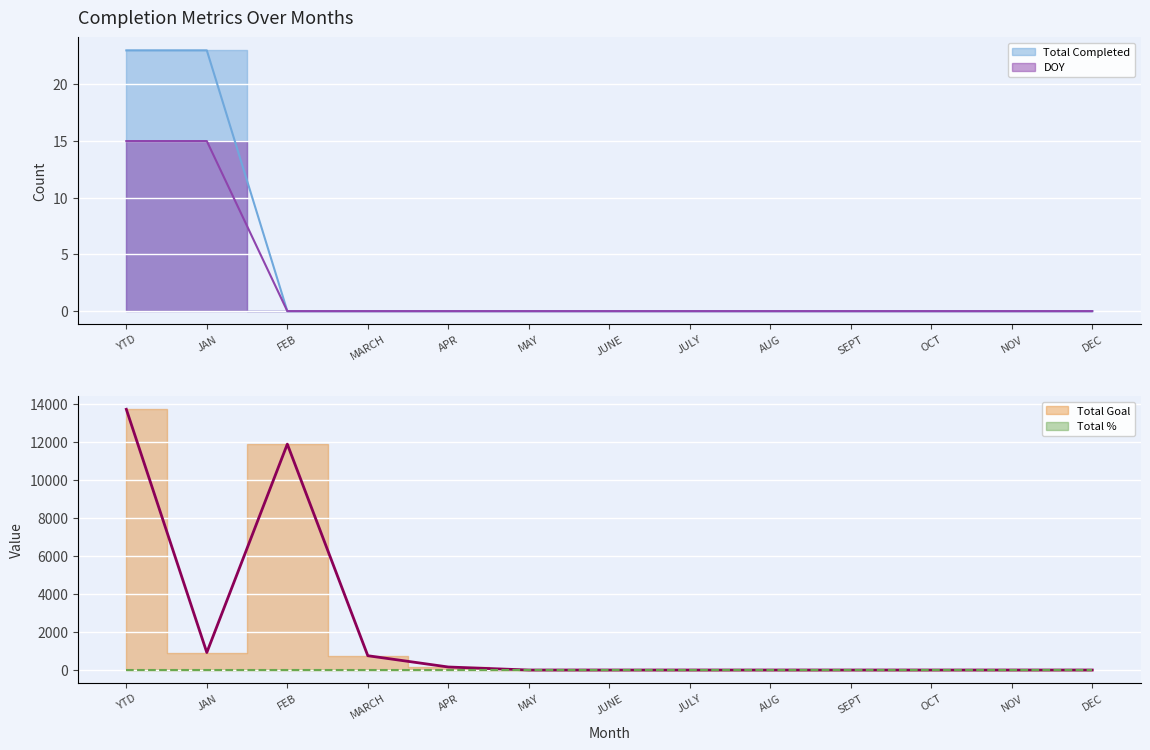

Where is Total Goal nearest to the value 6860?

FEB